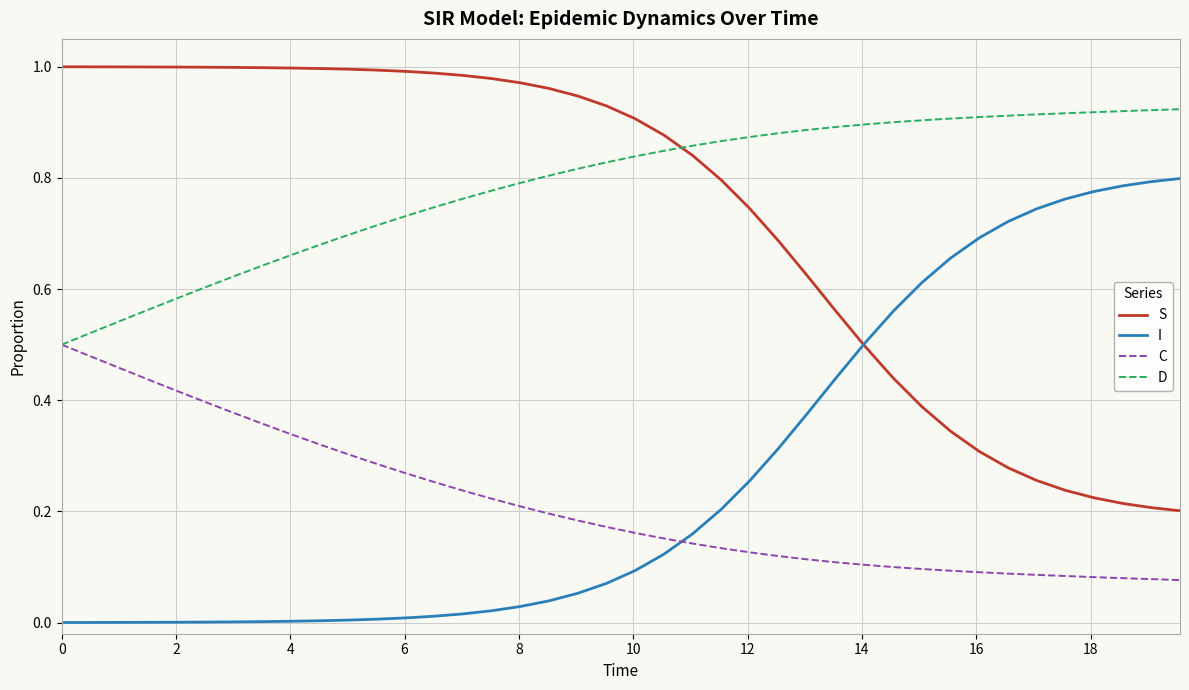

Rank the series by their maximum value, from lowest to highest.

C, I, D, S